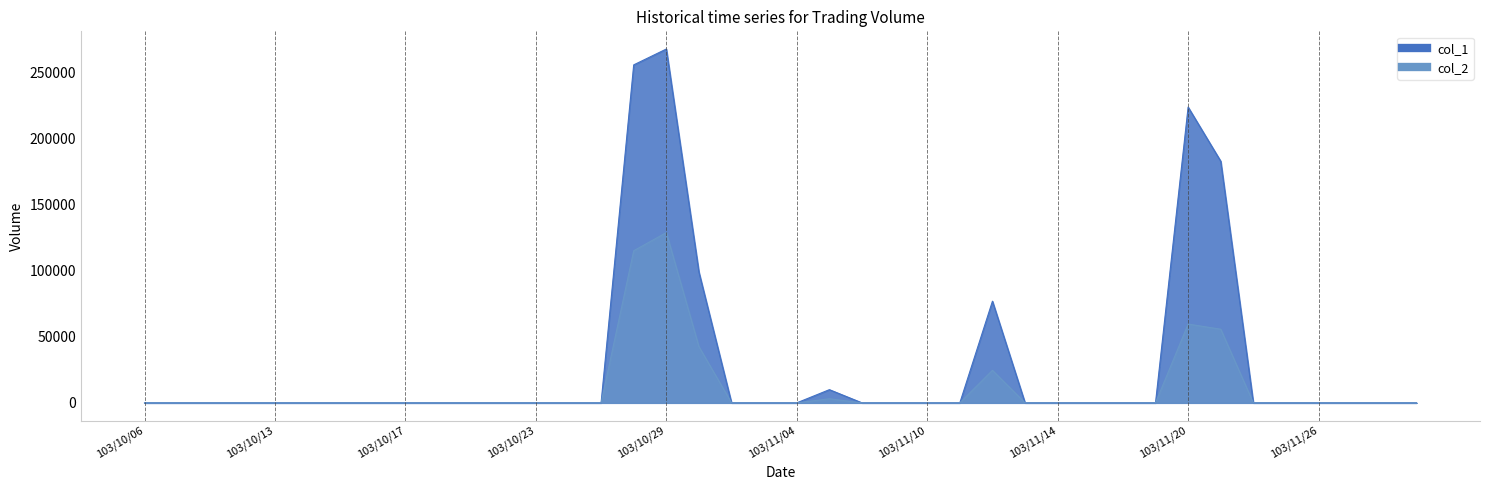

What is the highest value of the col_1 series?

268000